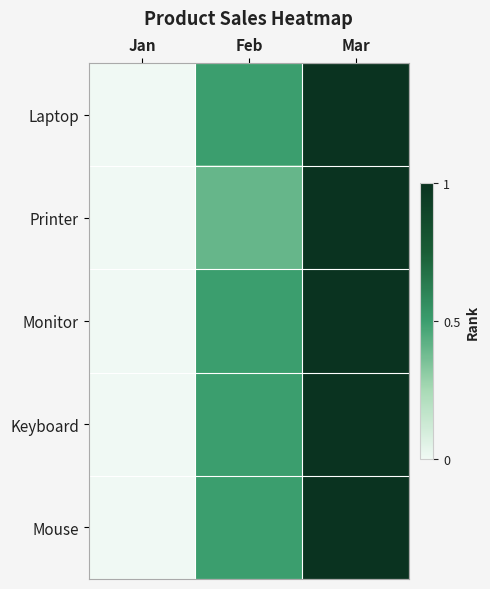

Rank the series by their maximum value, from highest to lowest.

Laptop, Printer, Monitor, Keyboard, Mouse